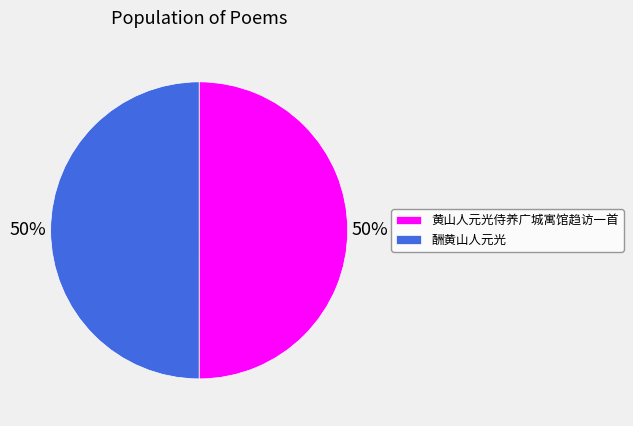

To the nearest percent, what is the average slice percentage?

50%